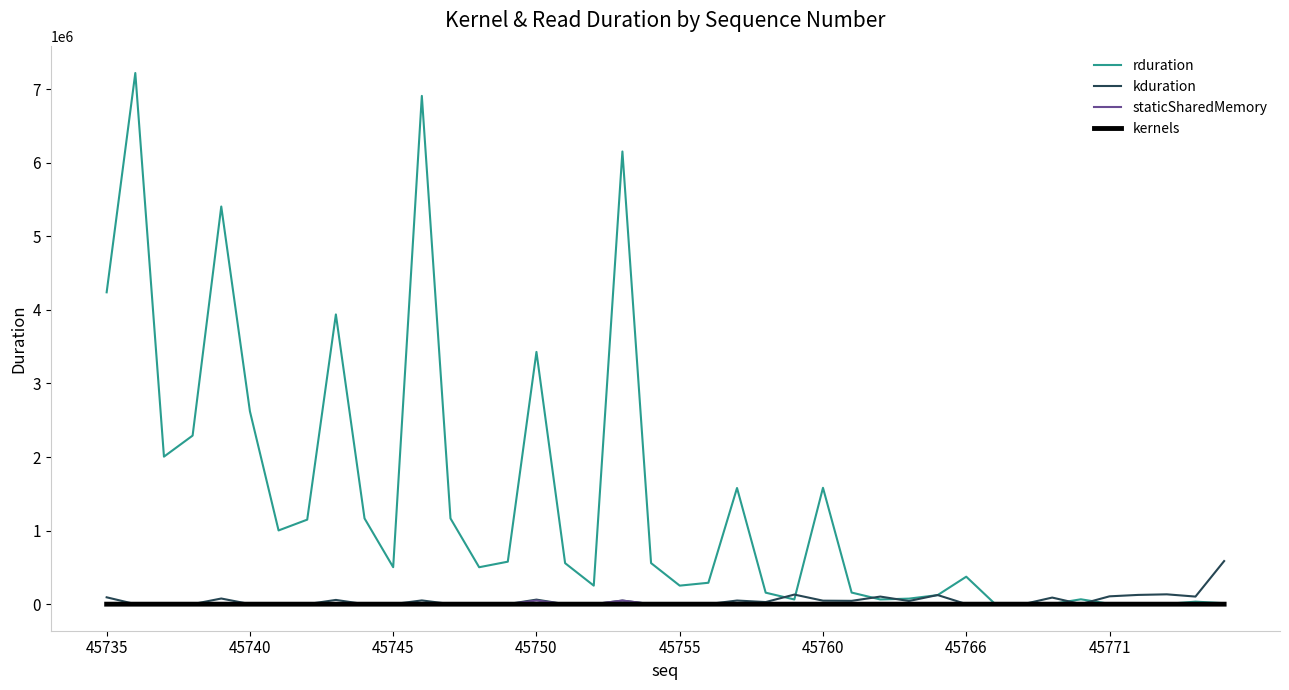

Which series has the largest range (max minus min)?

rduration